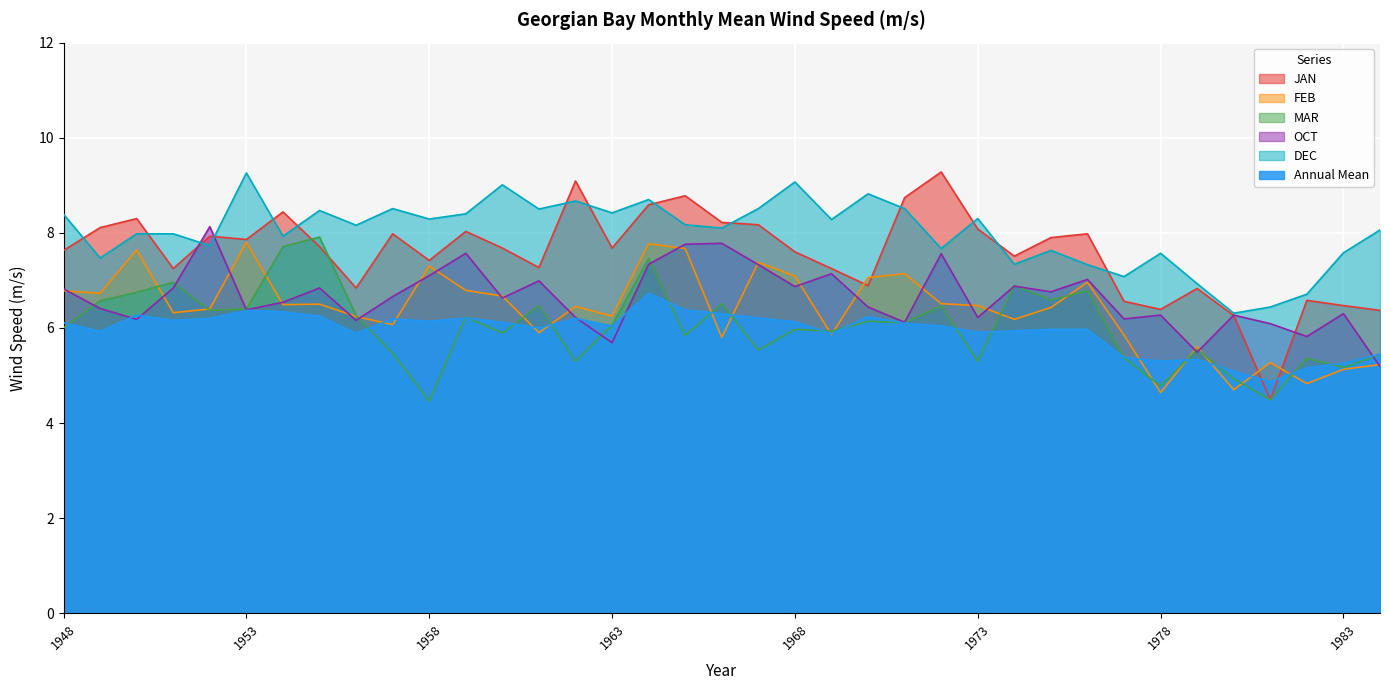

Where do MAR and Annual Mean first cross each other?

1948 and 1949